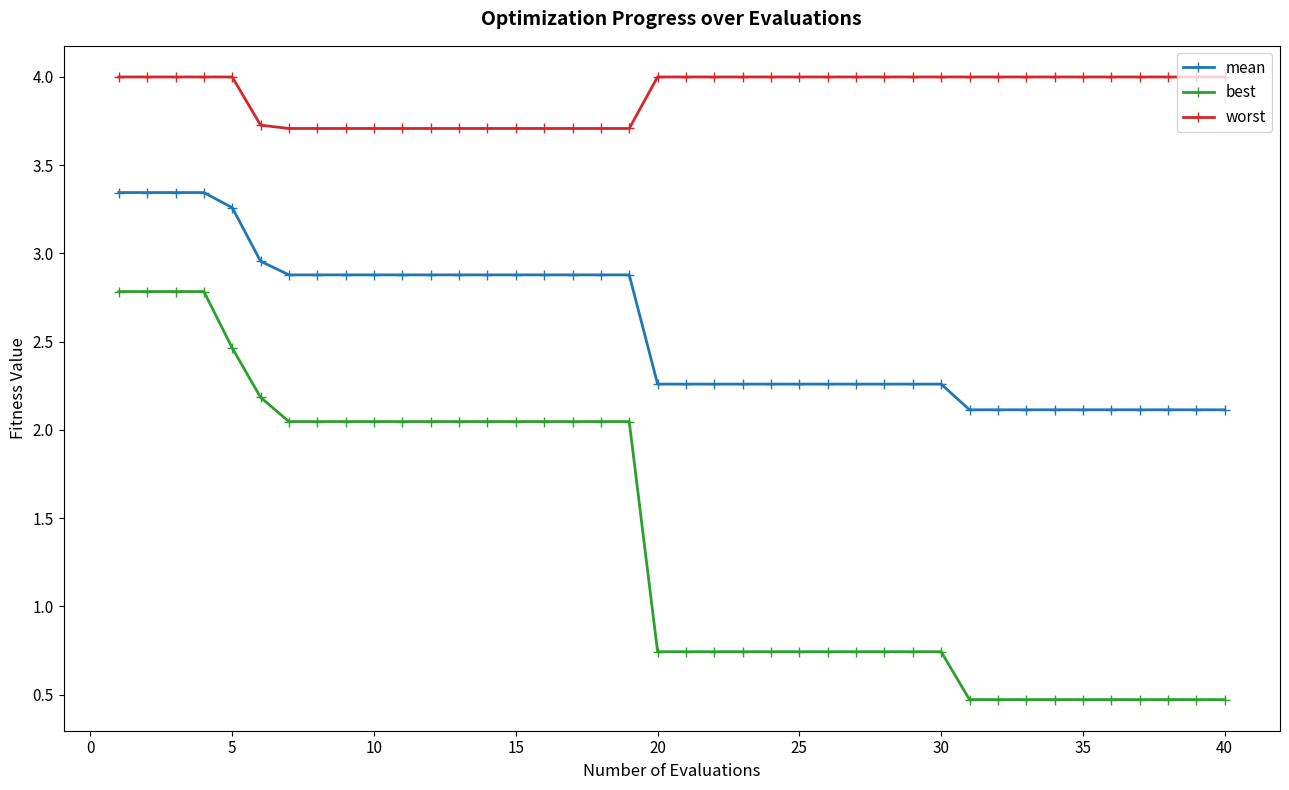

What is the value of the worst point at the 8th from the left?

3.7